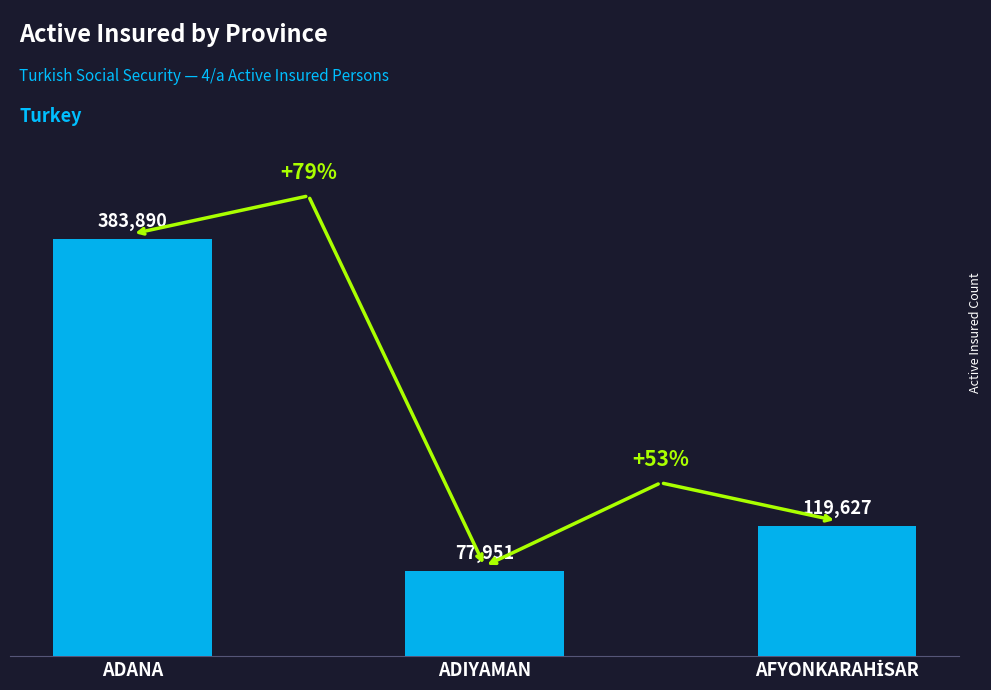

Reading right to left, transcribe all the data shown in this chart.

119627	77951	383890